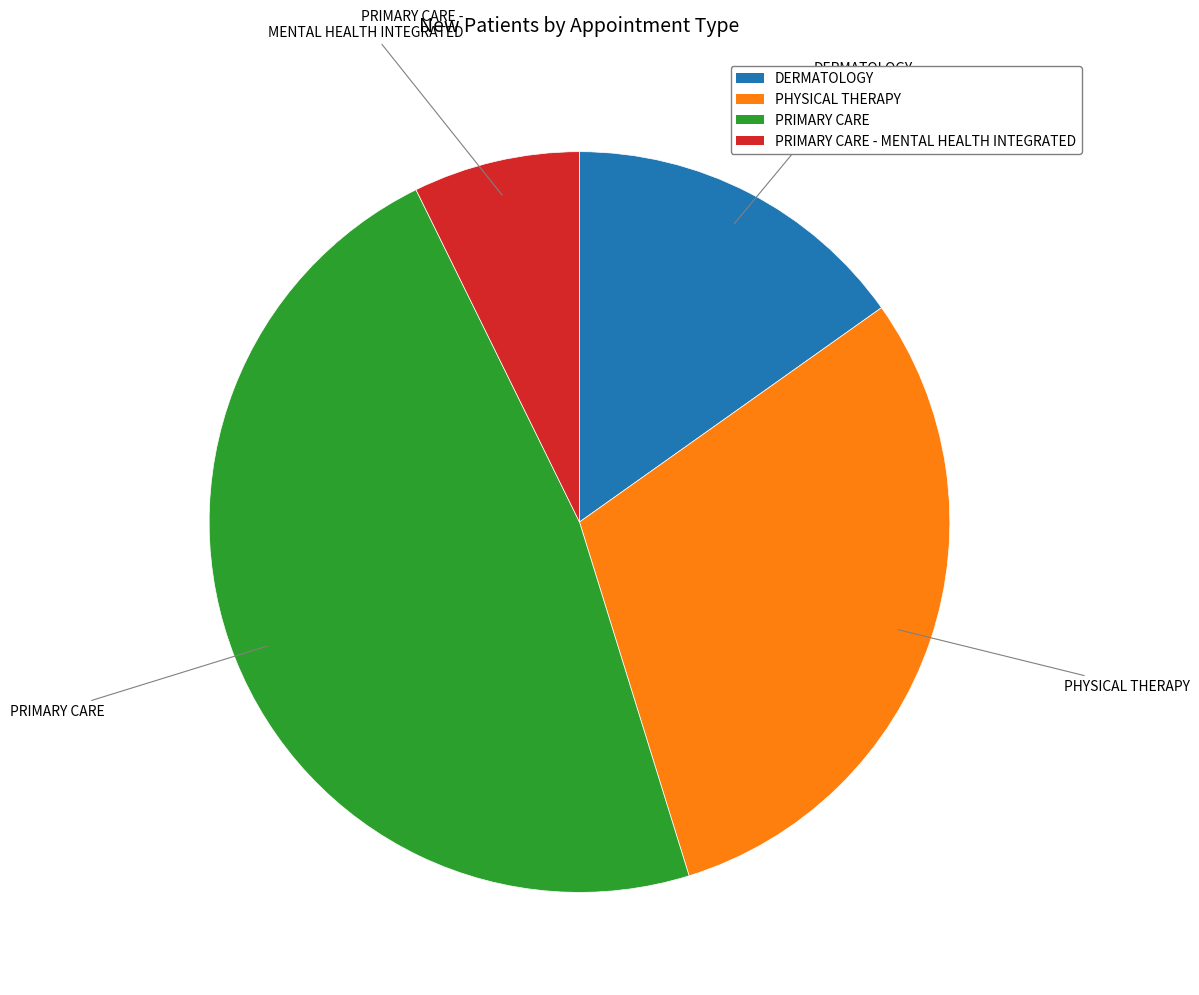

Does any single category account for the majority?

No